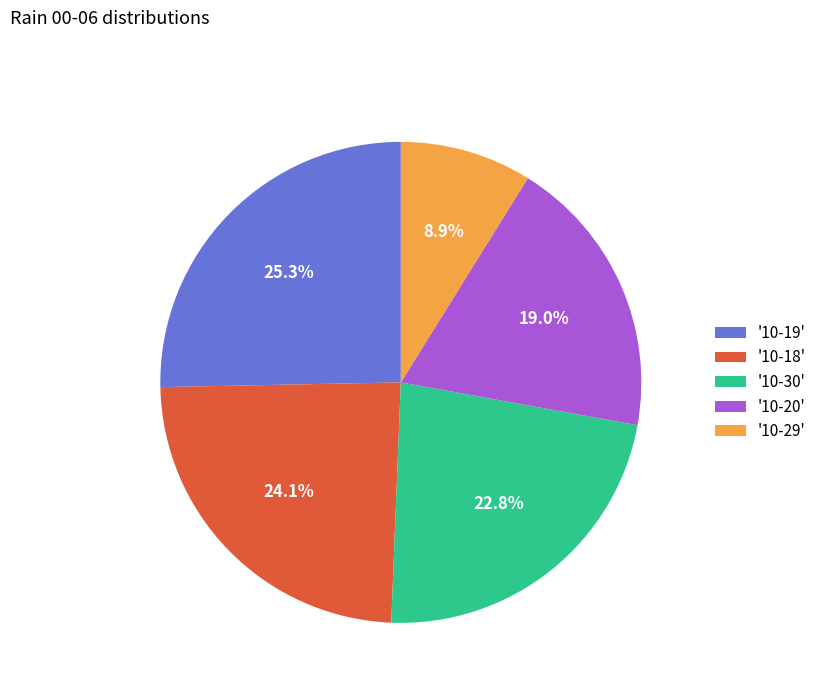

Count the number of slices in the pie.

5